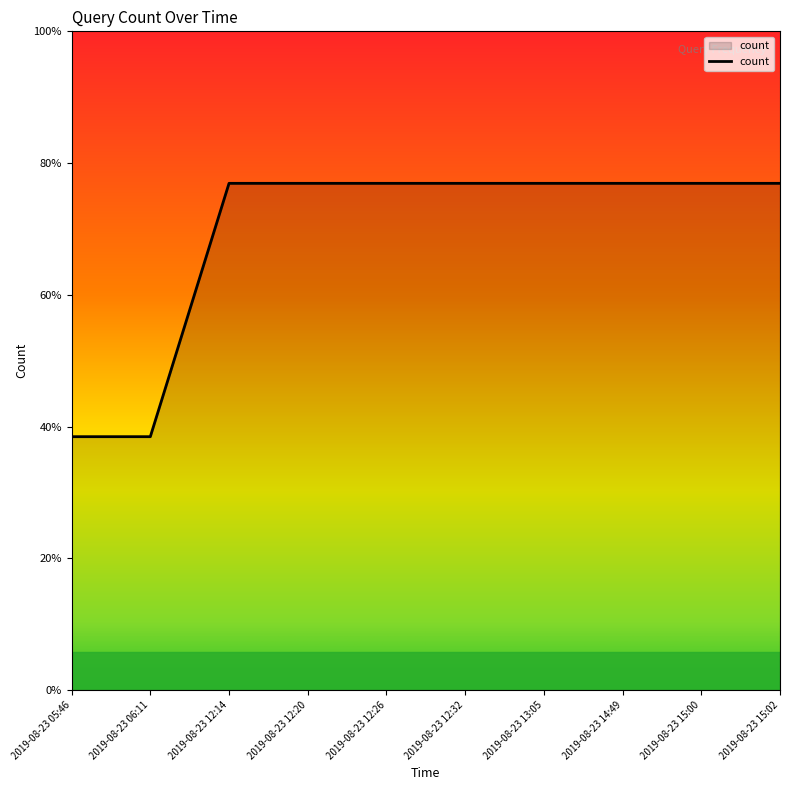

What is the ratio of the value at 2019-08-23 14:49 to the value at 2019-08-23 15:00?

1.0